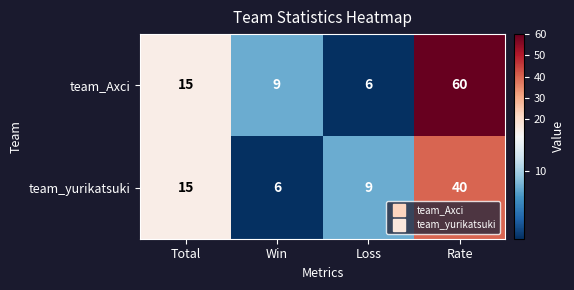

Reading left to right, extract all data points from this chart.

team_Axci: Total=15	Win=9	Loss=6	Rate=60
team_yurikatsuki: Total=15	Win=6	Loss=9	Rate=40